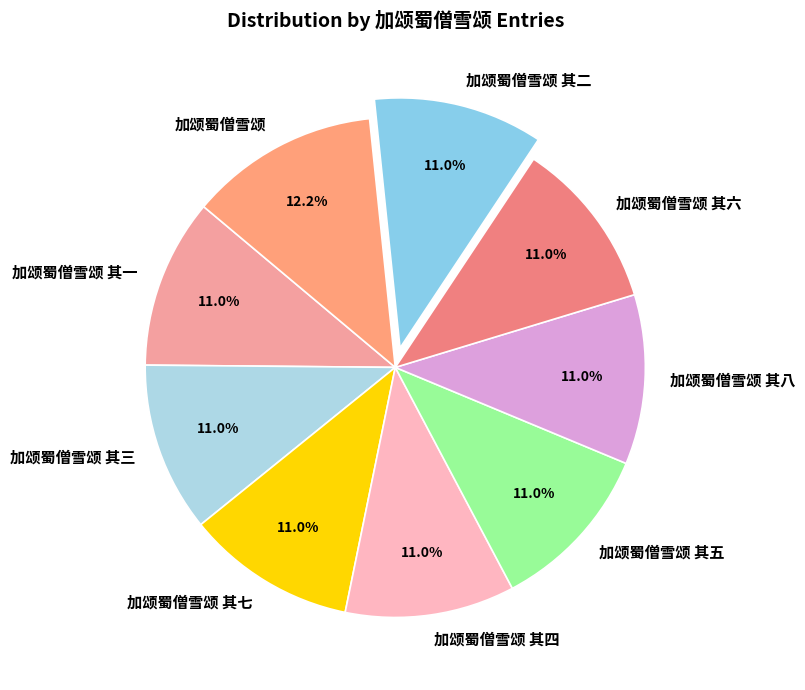

What is the largest slice in the pie chart?

加颂蜀僧雪颂